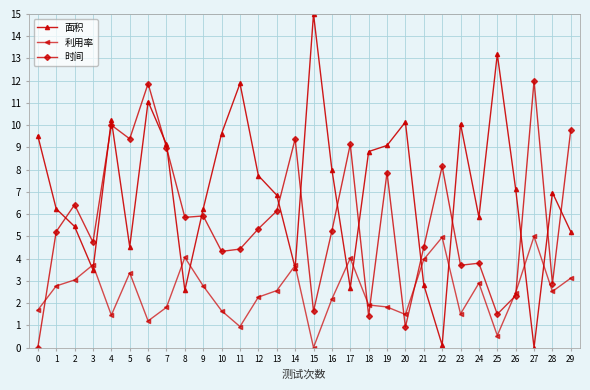

How many categories are shown in the chart?

30